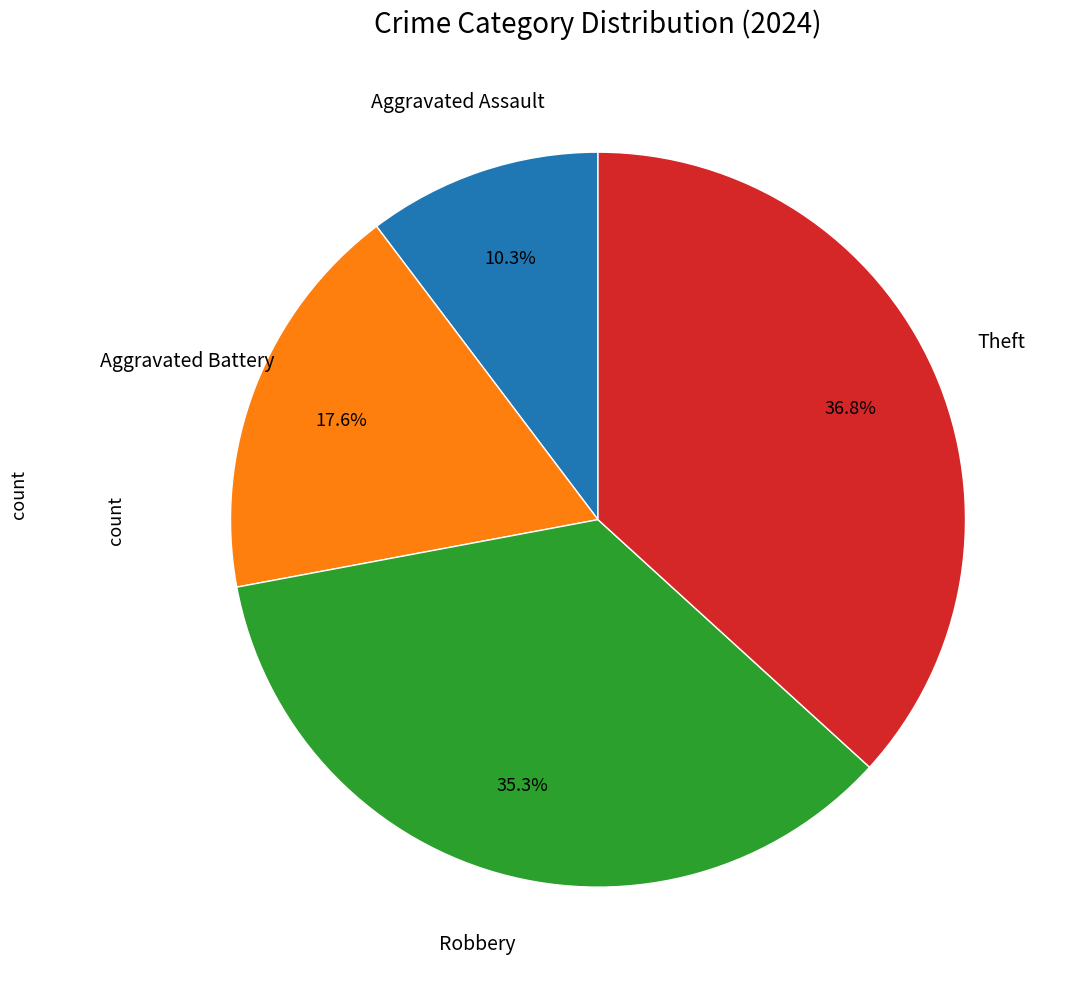

Is there a majority slice in this chart?

No